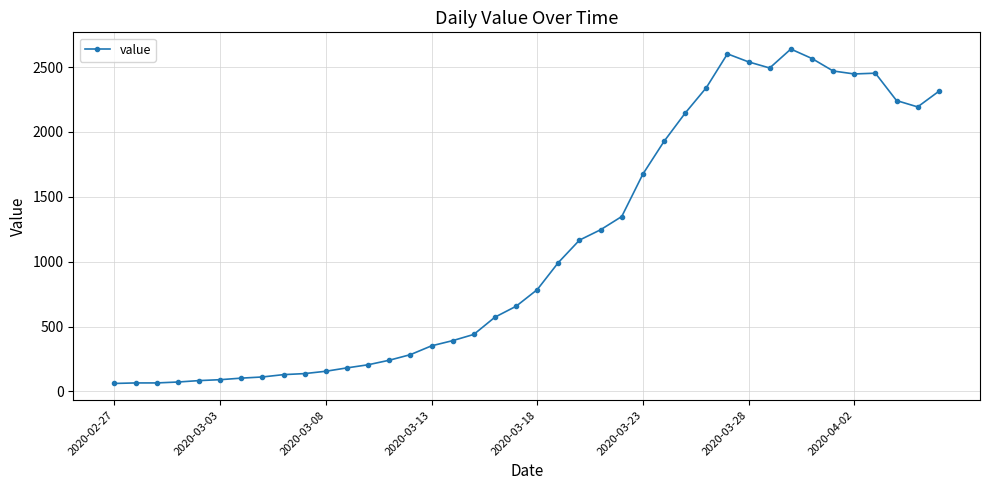

What is the minimum value shown in the chart?

61